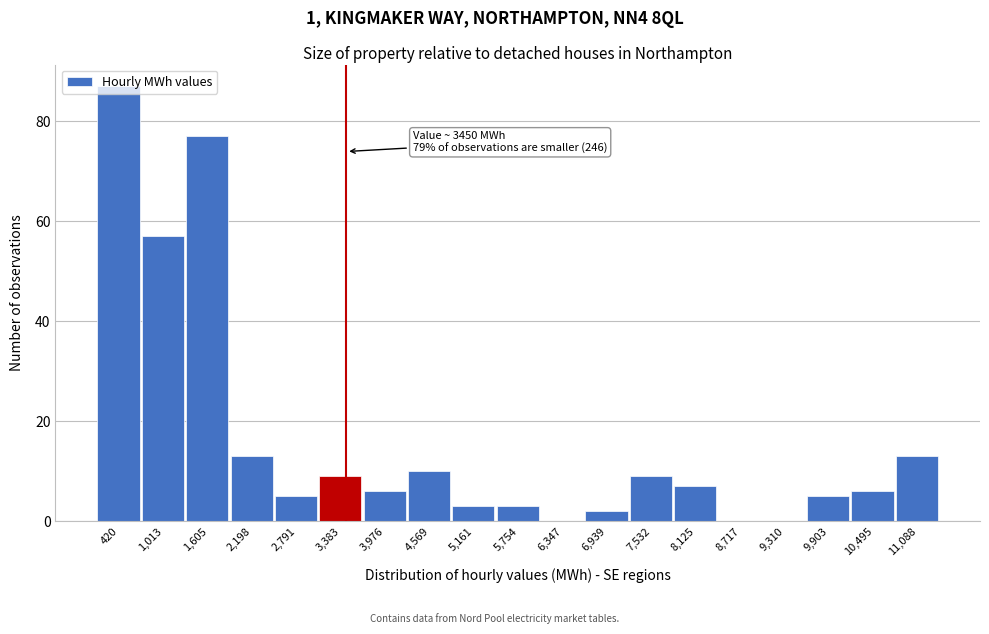

Over which range of the x-axis is the bar tallest?

100 to 700